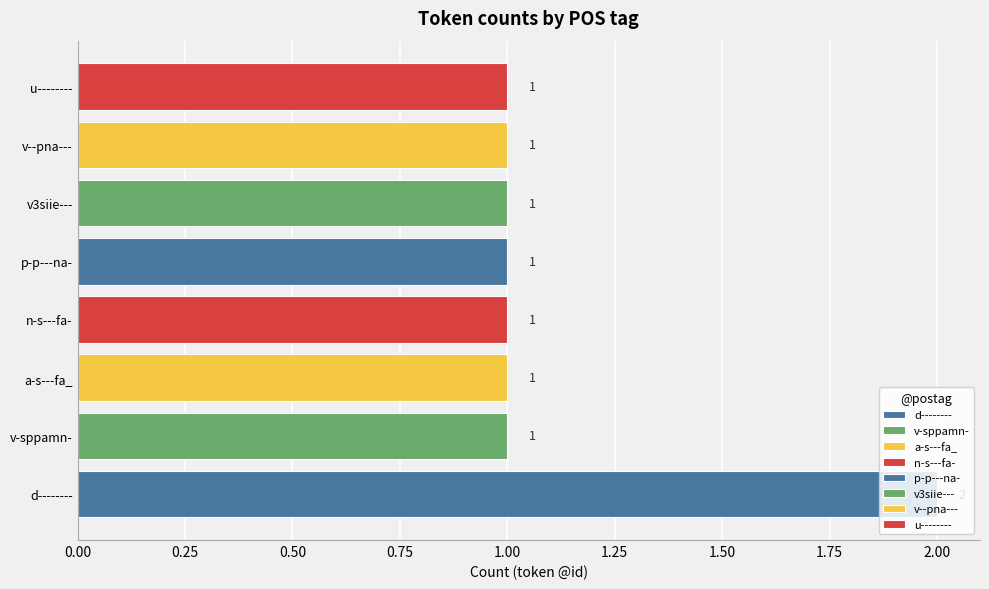

How many bars are there in total?

8